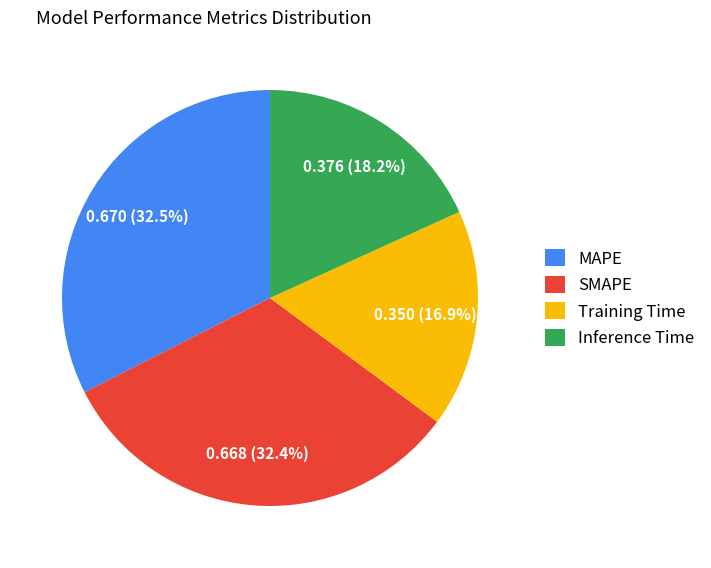

Count the number of slices in the pie.

4